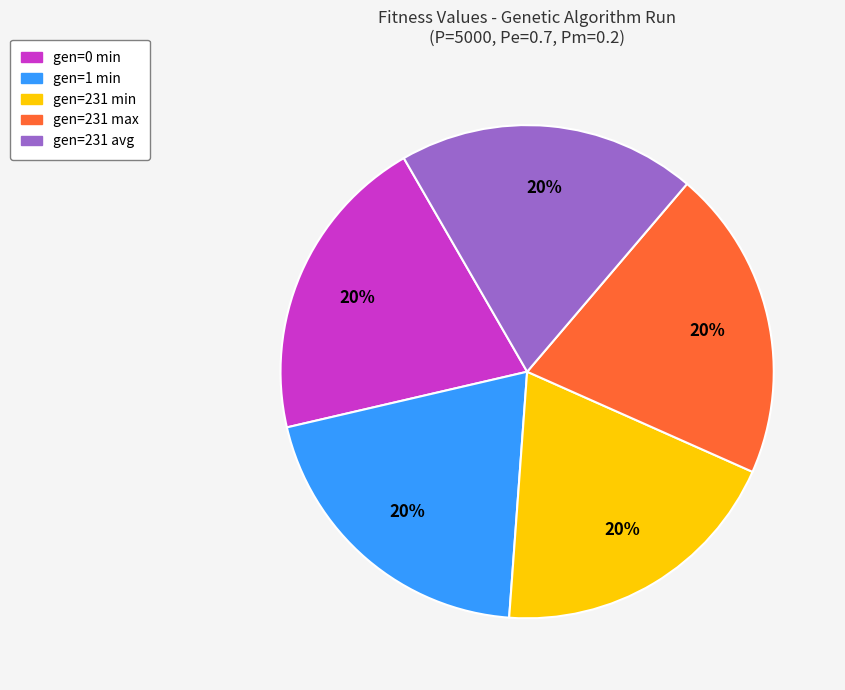

Approximately how many times larger is the value at gen=231 avg compared to gen=231 min?

1.0